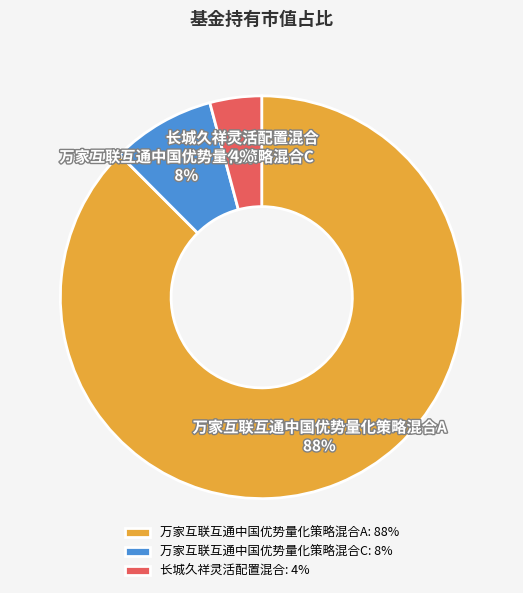

Which has a higher value, 万家互联互通中国优势量化策略混合C or 长城久祥灵活配置混合?

万家互联互通中国优势量化策略混合C